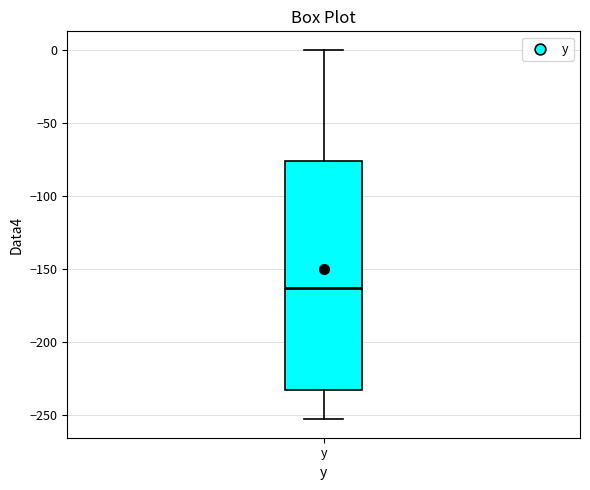

Transcribe this box plot: give where the median line is, the range the box spans, and where the two whiskers end, as read against the y-axis. The values are not printed on the chart, so give them approximately, as read against the axis.

median -165, box -235 to -75, whiskers -255 to 0